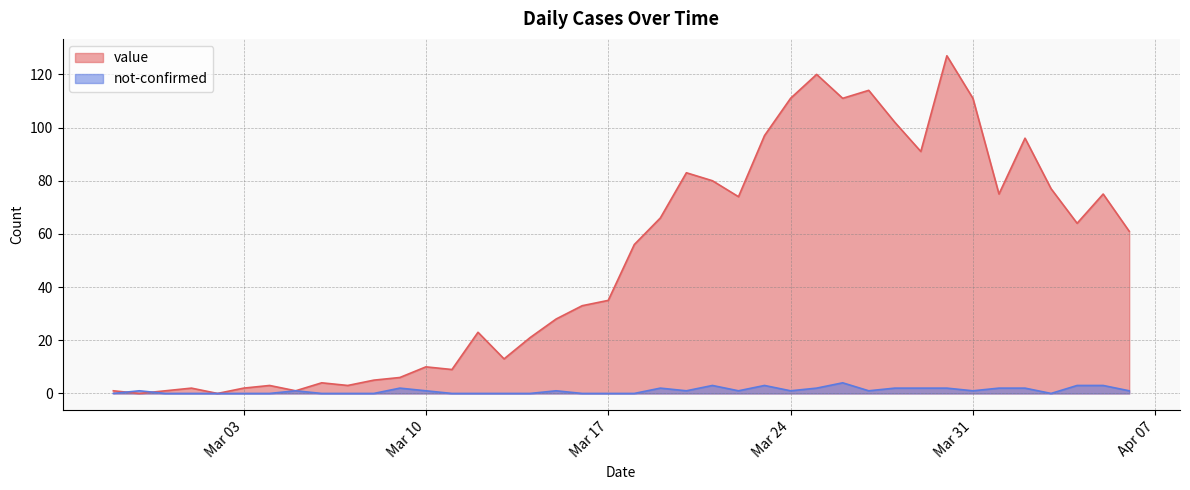

Does the chart display data point markers on the line(s)?

No